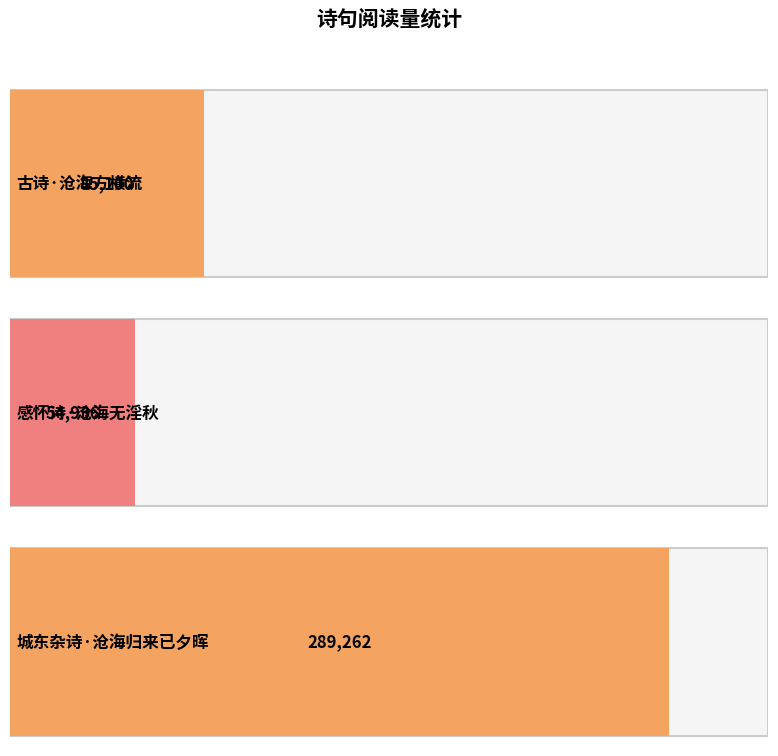

What is the change in value from 感怀诗·沧海无淫秋 to 城东杂诗·沧海归来已夕晖?

+234326